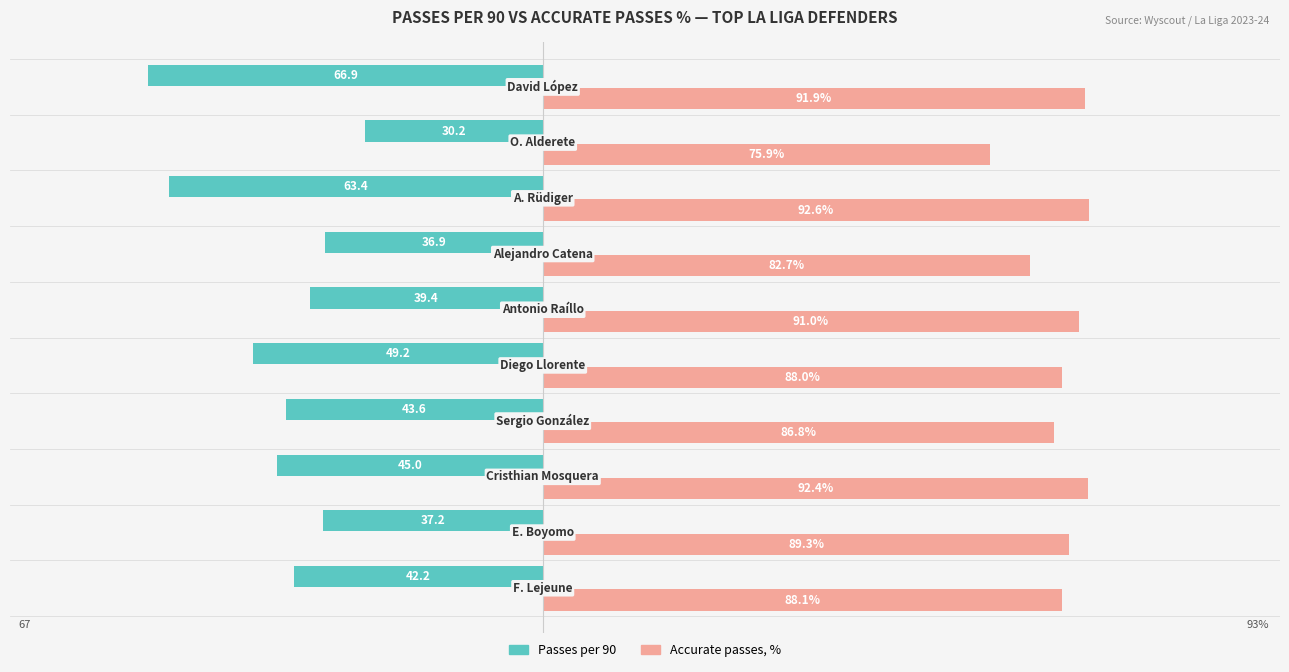

Which series has the largest total across all categories?

Accurate passes, %